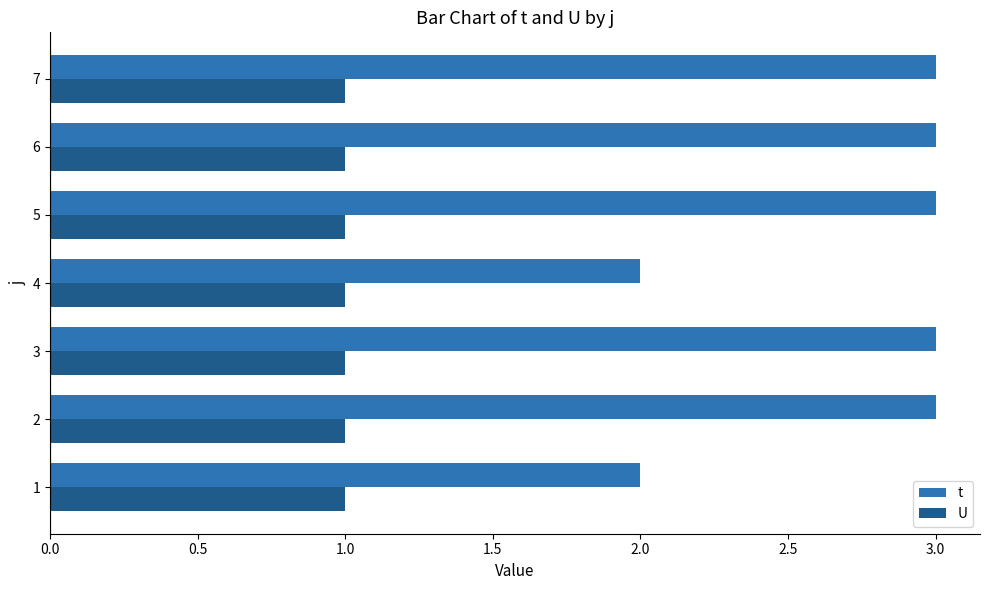

Which series has the largest total across all categories?

t